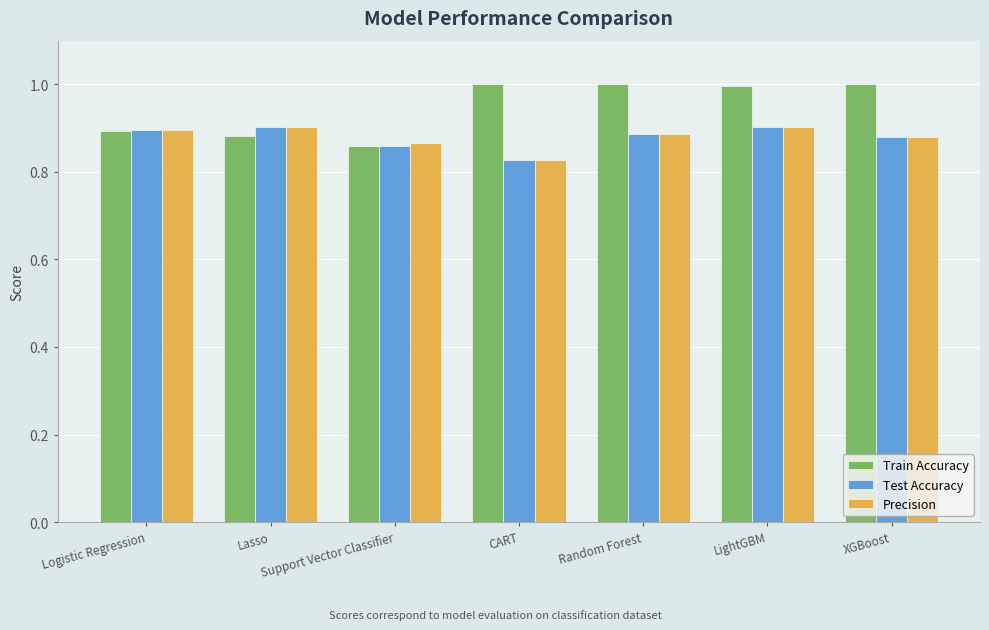

Count the number of data series in this chart.

3